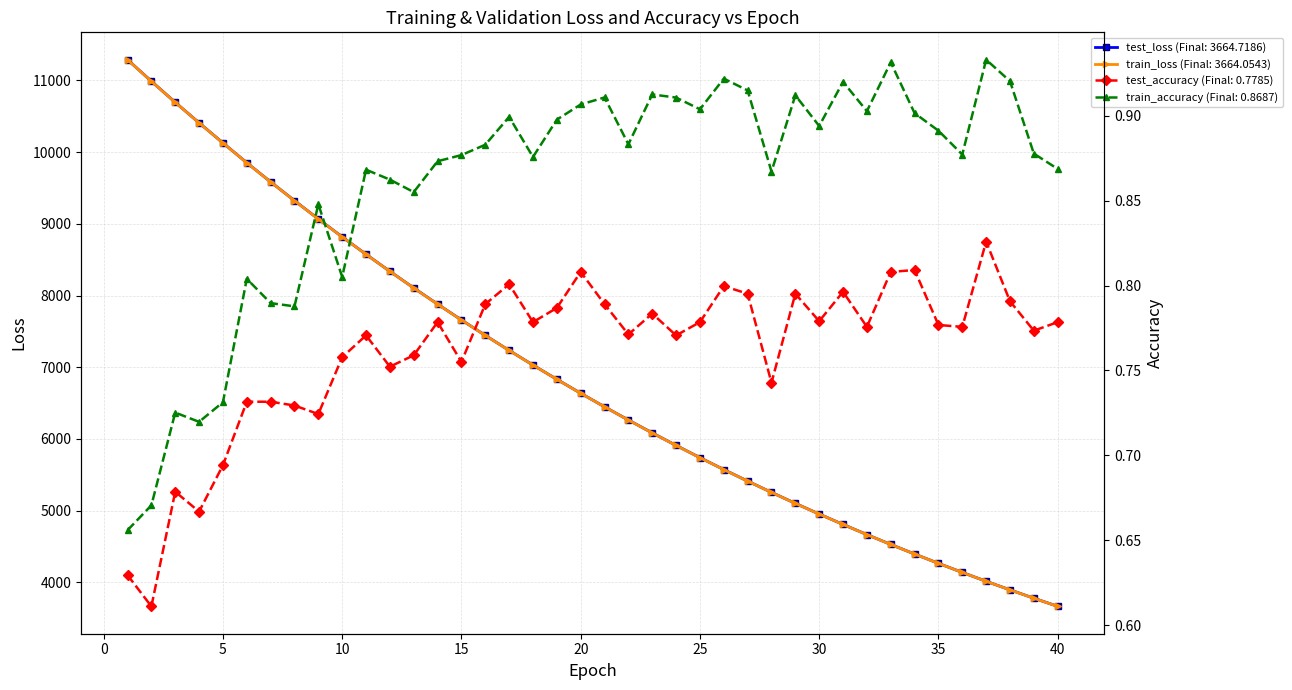

What are all the series names shown in the legend?

test_loss, train_loss, test_accuracy, train_accuracy